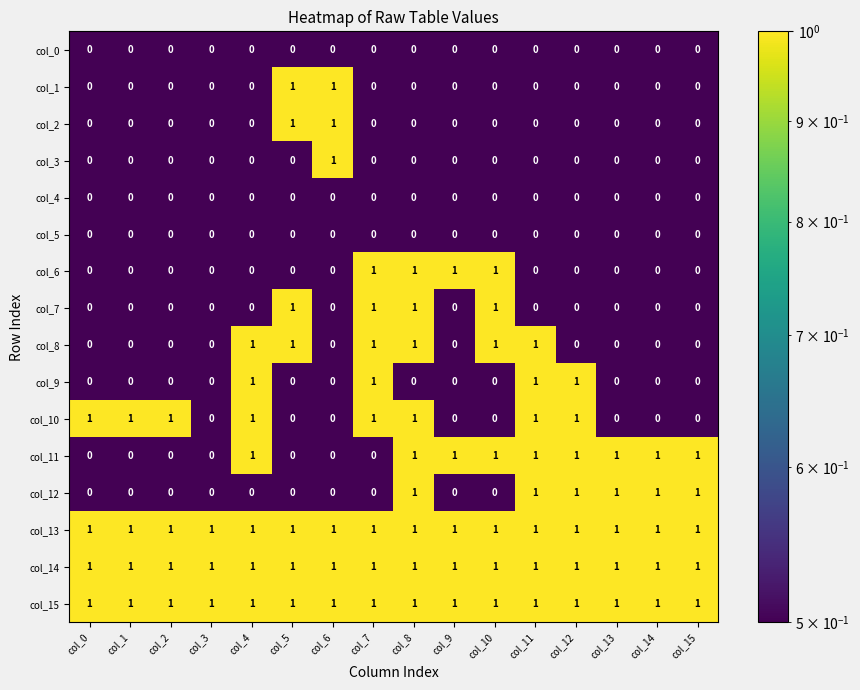

How many data points does each series have?

16